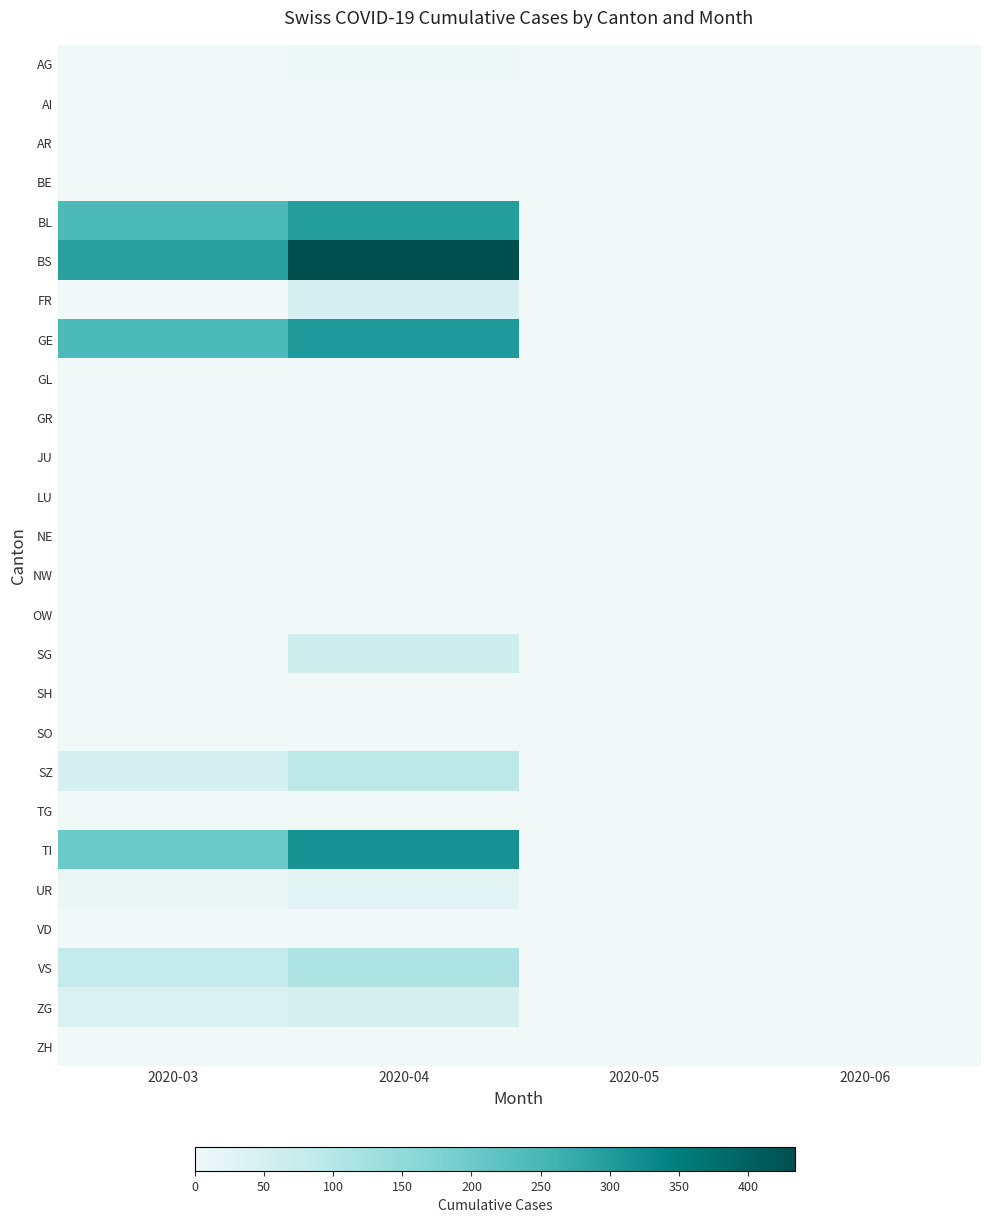

Reading left to right, what are all the values shown in this chart?

AG: 2020-03=0	2020-04=4	2020-05=0	2020-06=0
AI: 2020-03=0	2020-04=0	2020-05=0	2020-06=0
AR: 2020-03=0	2020-04=0	2020-05=0	2020-06=0
BE: 2020-03=0	2020-04=0	2020-05=0	2020-06=0
BL: 2020-03=242	2020-04=298	2020-05=0	2020-06=0
BS: 2020-03=292	2020-04=434	2020-05=0	2020-06=0
FR: 2020-03=0	2020-04=49	2020-05=0	2020-06=0
GE: 2020-03=241	2020-04=305	2020-05=0	2020-06=0
GL: 2020-03=0	2020-04=0	2020-05=0	2020-06=0
GR: 2020-03=0	2020-04=0	2020-05=0	2020-06=0
JU: 2020-03=0	2020-04=0	2020-05=0	2020-06=0
LU: 2020-03=0	2020-04=0	2020-05=0	2020-06=0
NE: 2020-03=0	2020-04=0	2020-05=0	2020-06=0
NW: 2020-03=0	2020-04=0	2020-05=0	2020-06=0
OW: 2020-03=0	2020-04=0	2020-05=0	2020-06=0
SG: 2020-03=0	2020-04=62	2020-05=0	2020-06=0
SH: 2020-03=0	2020-04=0	2020-05=0	2020-06=0
SO: 2020-03=0	2020-04=0	2020-05=0	2020-06=0
SZ: 2020-03=48	2020-04=92	2020-05=0	2020-06=0
TG: 2020-03=0	2020-04=0	2020-05=0	2020-06=0
TI: 2020-03=202	2020-04=314	2020-05=0	2020-06=0
UR: 2020-03=11	2020-04=26	2020-05=0	2020-06=0
VD: 2020-03=0	2020-04=0	2020-05=0	2020-06=0
VS: 2020-03=81	2020-04=112	2020-05=0	2020-06=0
ZG: 2020-03=39	2020-04=46	2020-05=0	2020-06=0
ZH: 2020-03=0	2020-04=0	2020-05=0	2020-06=0